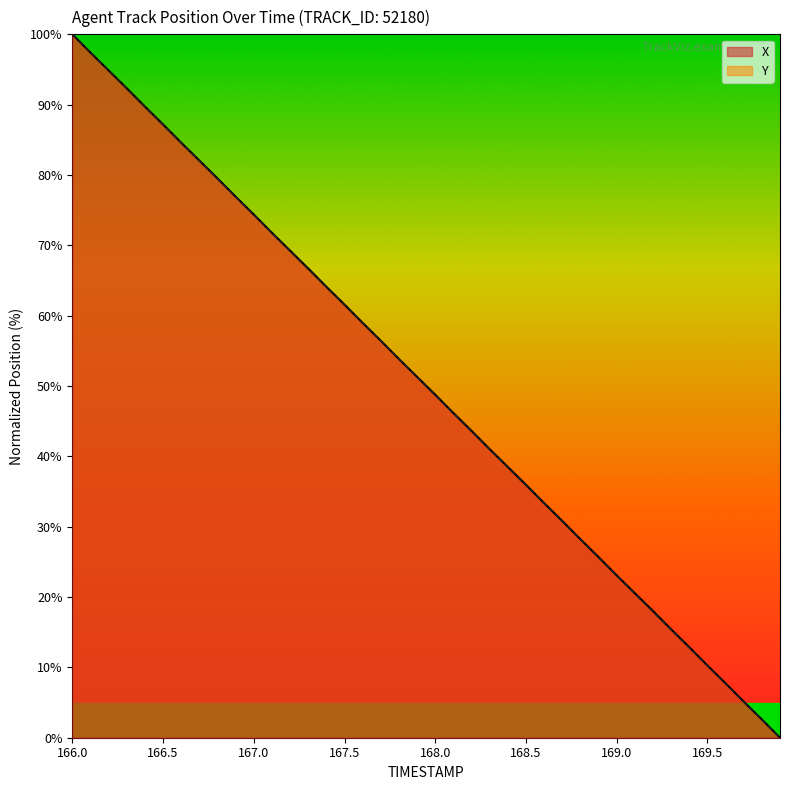

True or false: X has more than 0 points higher than both neighbors.

False